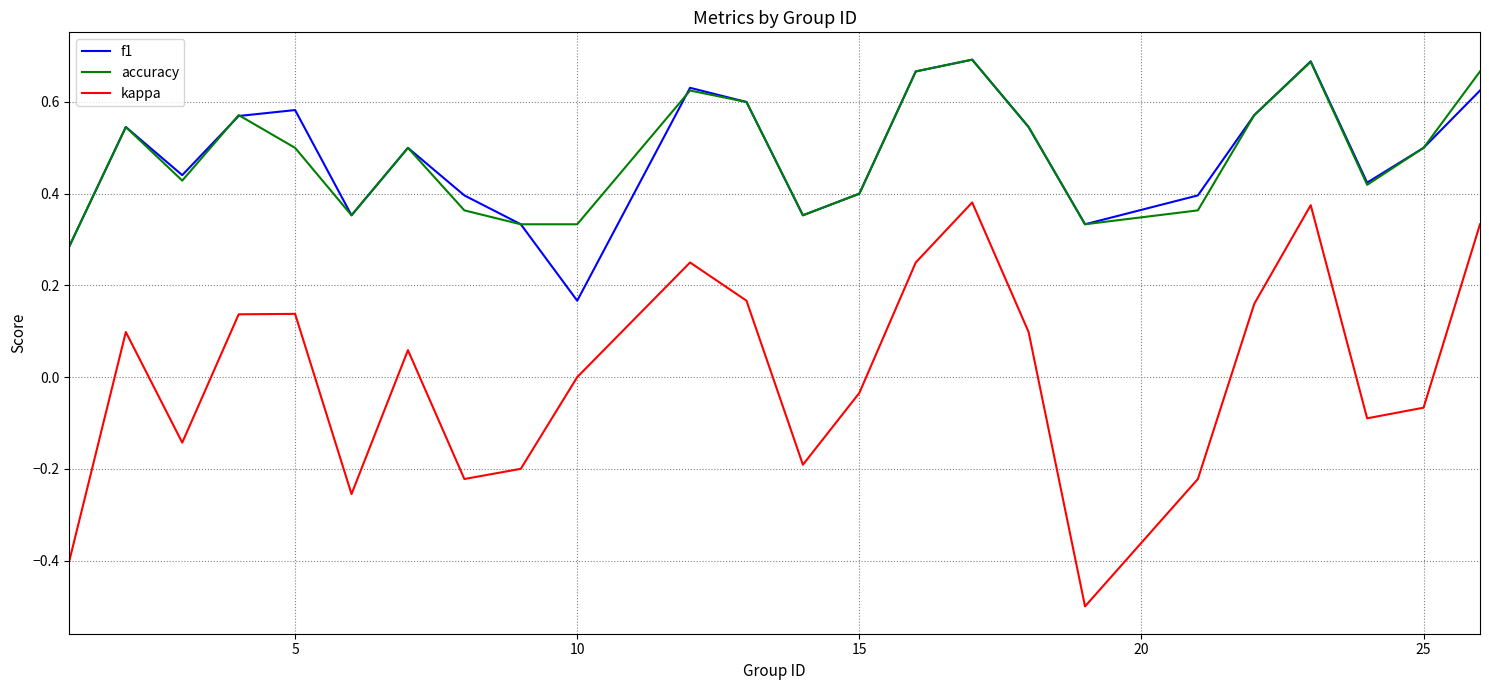

What is the smallest value displayed?

-0.5